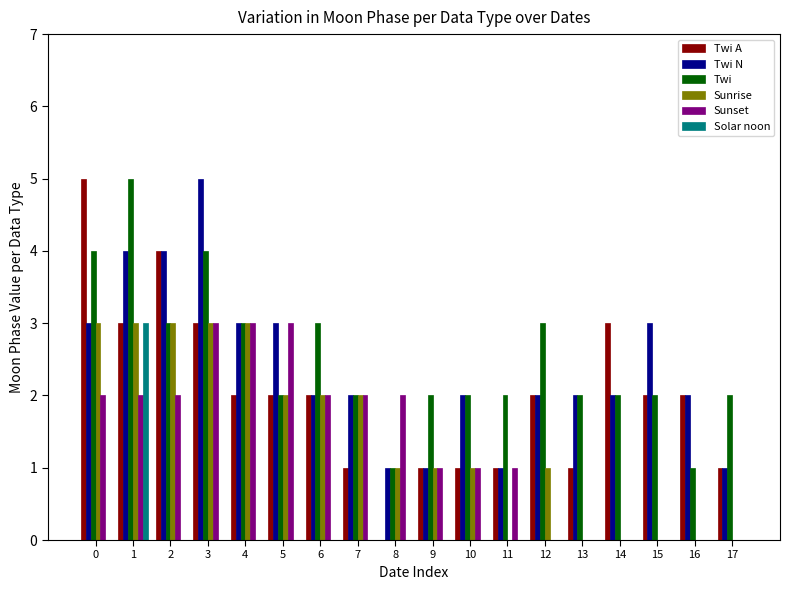

What is the greatest value displayed?

5